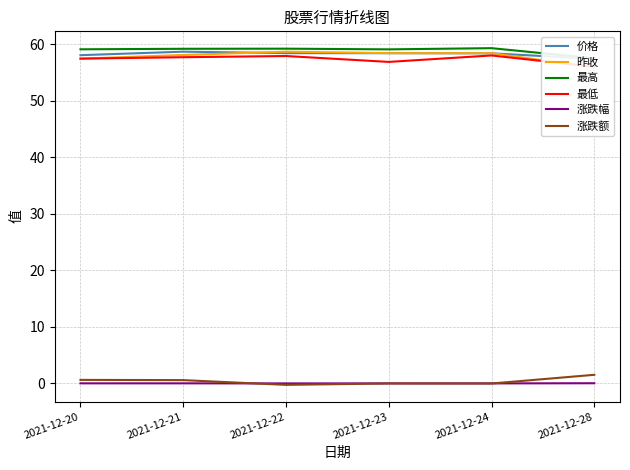

Reading left to right, transcribe all the data shown in this chart.

价格: 58.0	58.7	58.4	58.4	58.4	57.4
昨收: 57.4	58.1	58.7	58.4	58.4	55.9
最高: 59.1	59.2	59.2	59.1	59.3	57.5
最低: 57.4	57.7	57.9	56.9	58.0	56.0
涨跌幅: 0.0	0.0	-0.0	-0.0	-0.0	0.0
涨跌额: 0.6	0.6	-0.3	-0.0	-0.0	1.5